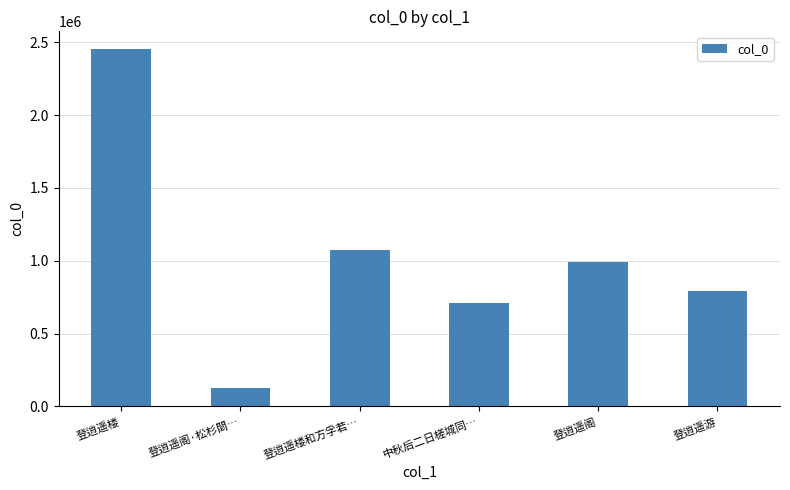

Which has a higher value, 登逍遥阁 or 登逍遥楼?

登逍遥楼